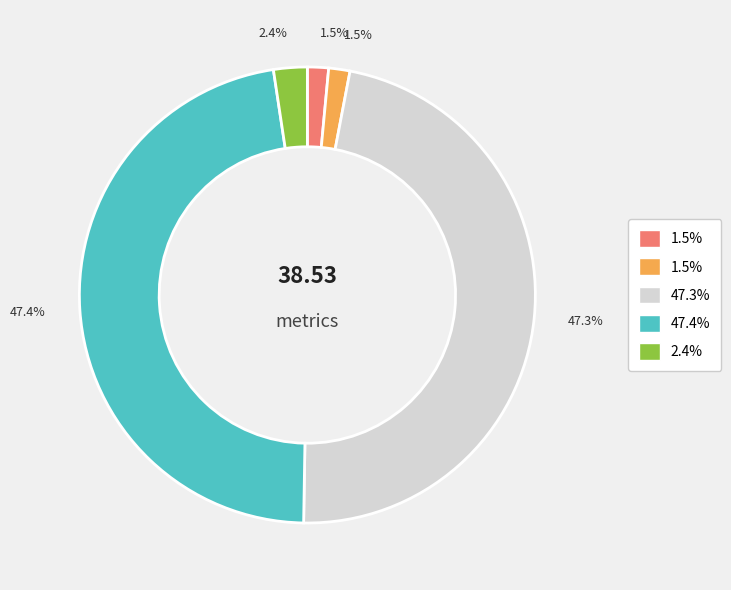

Does any single category account for the majority?

No